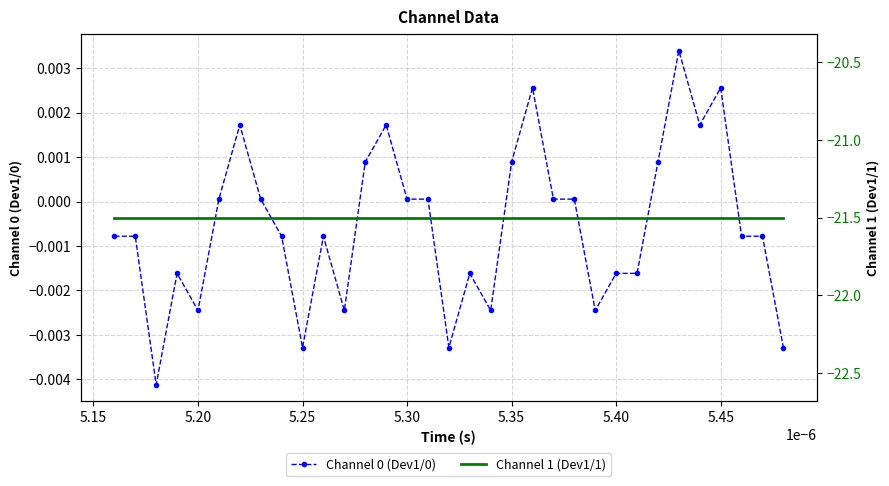

Is the value of Channel 0 (Dev1/0) at 32 greater than the value of Channel 1 (Dev1/1) at 10?

Yes